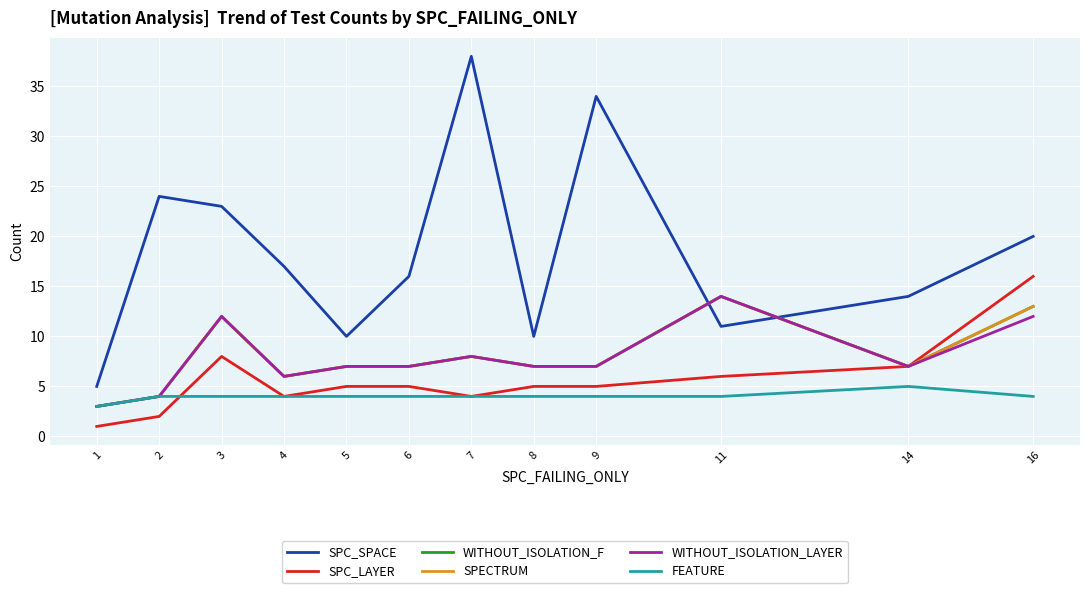

Which series has the widest spread of values?

SPC_SPACE